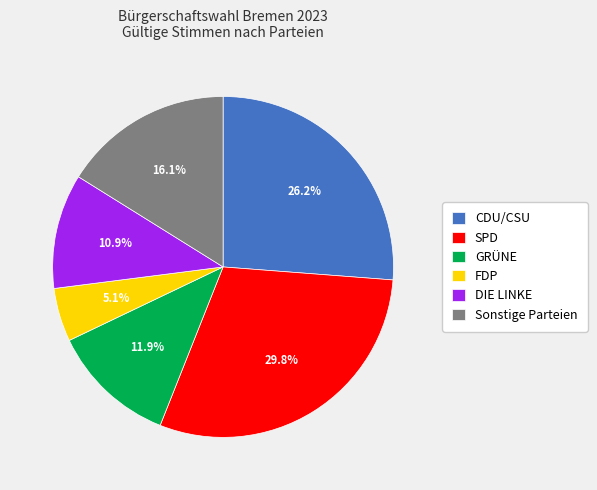

Which slice is the largest?

SPD